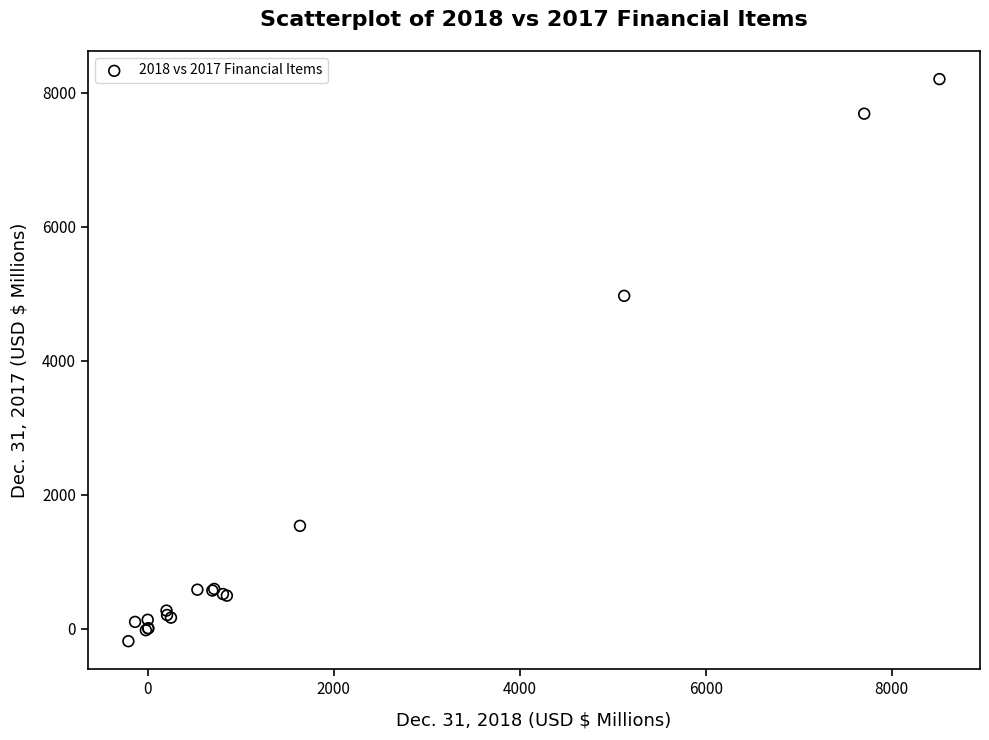

What Y value in the scatter plot is closest to 4007?

4967.0